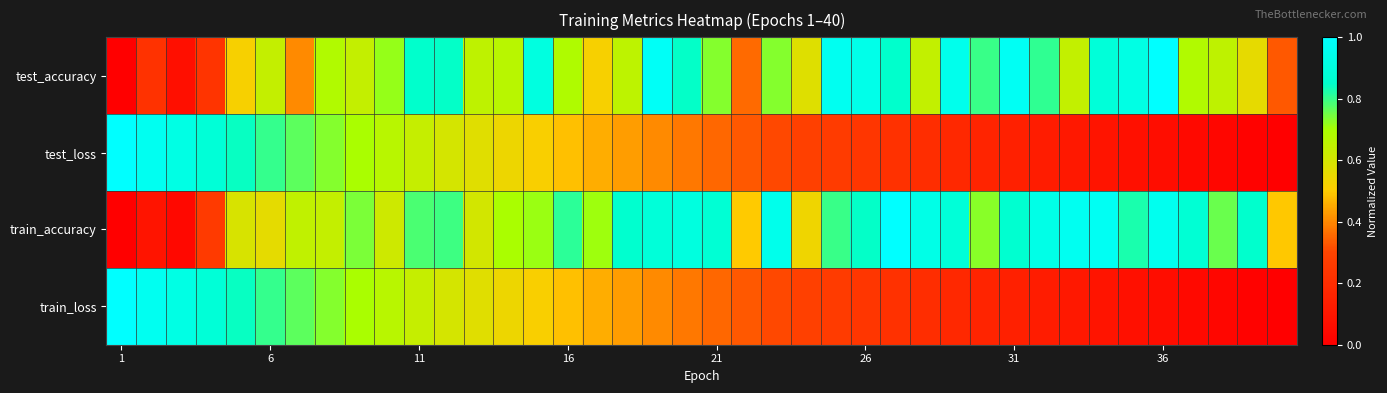

At how many categories does at least one series exceed 0?

40